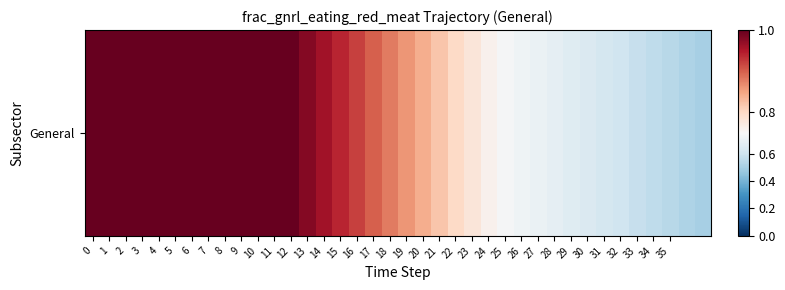

Rank the categories by value from highest to lowest.

0, 1, 2, 3, 4, 5, 6, 7, 8, 9, 10, 11, 12, 13, 14, 15, 16, 17, 18, 19, 20, 21, 22, 23, 24, 25, 26, 27, 28, 29, 30, 31, 32, 33, 34, 35, 36, 37